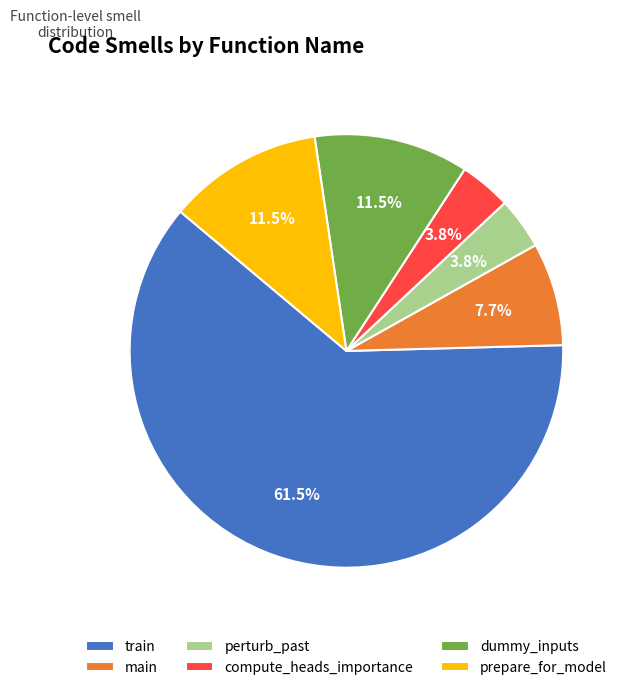

How many segments does this pie chart have?

6